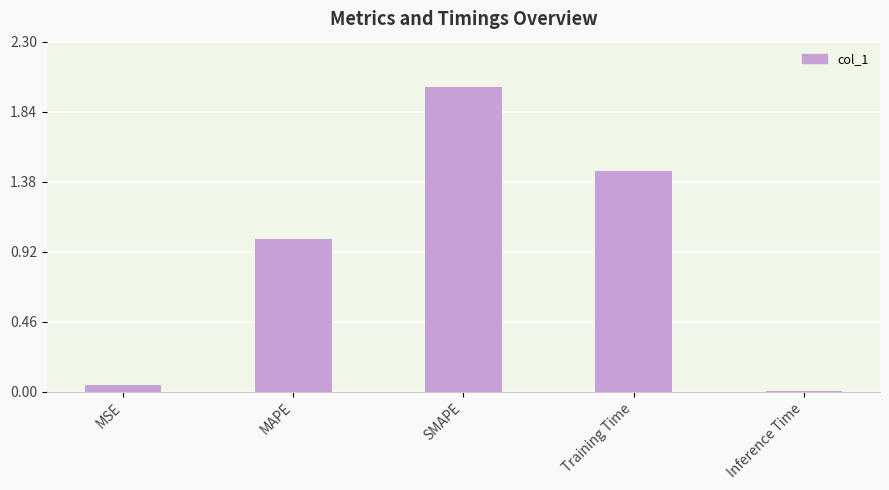

What is the average value?

0.9